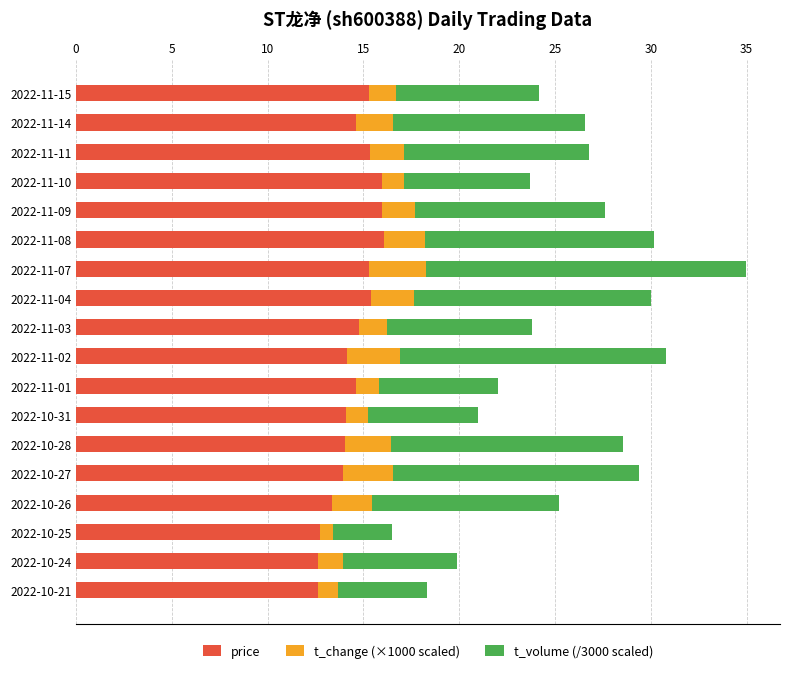

What is the difference between the maximum and minimum values in the price series?

3.4